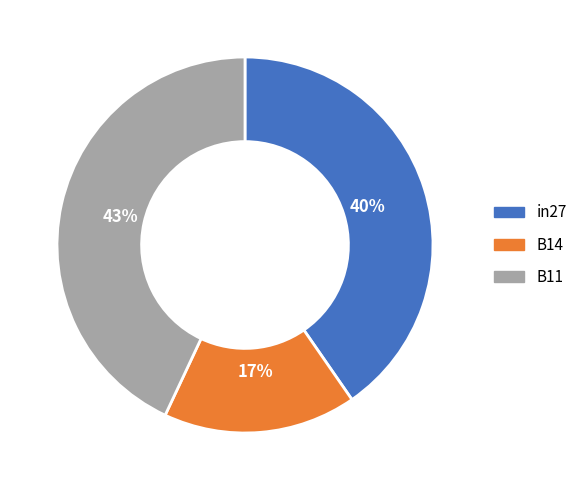

Which category has the smallest portion of the pie?

B14